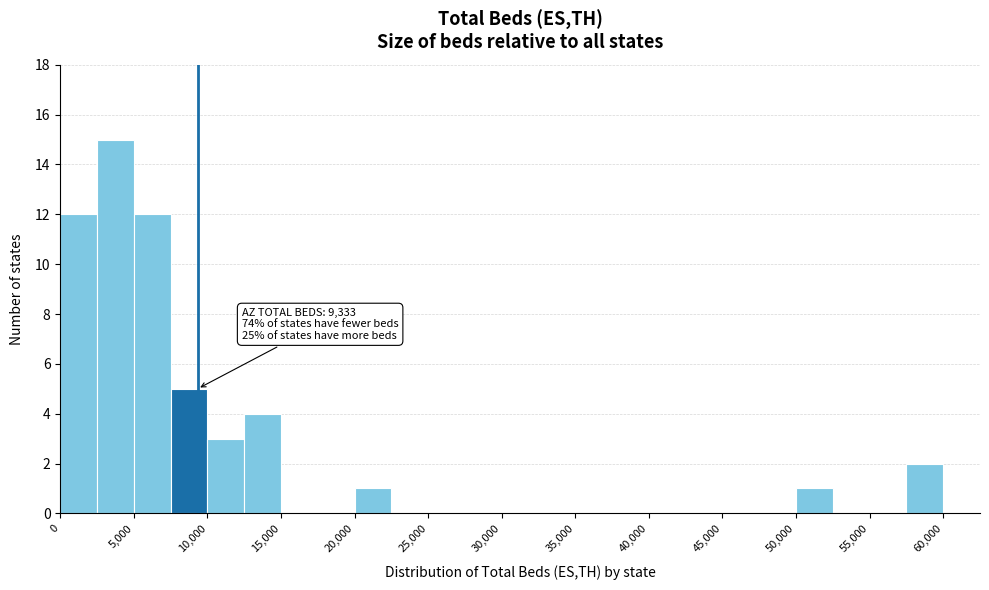

Which range on the x-axis has the tallest bar?

2500 to 5000